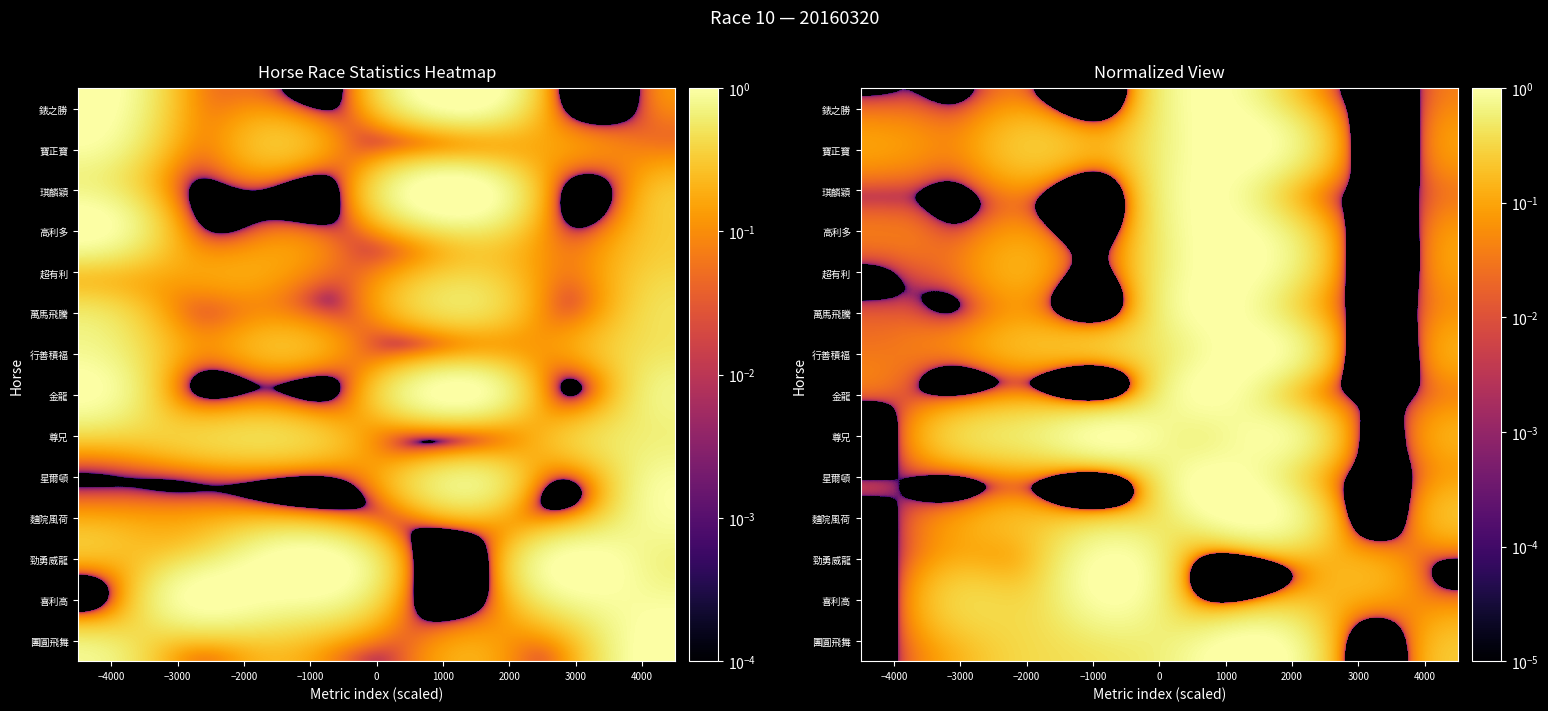

At how many categories does at least one series exceed 0?

8